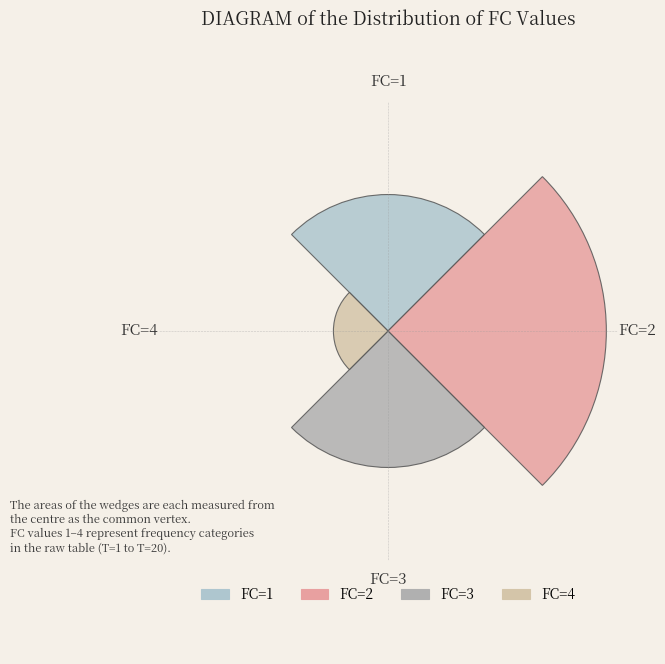

Does the chart contain stacked bars?

No